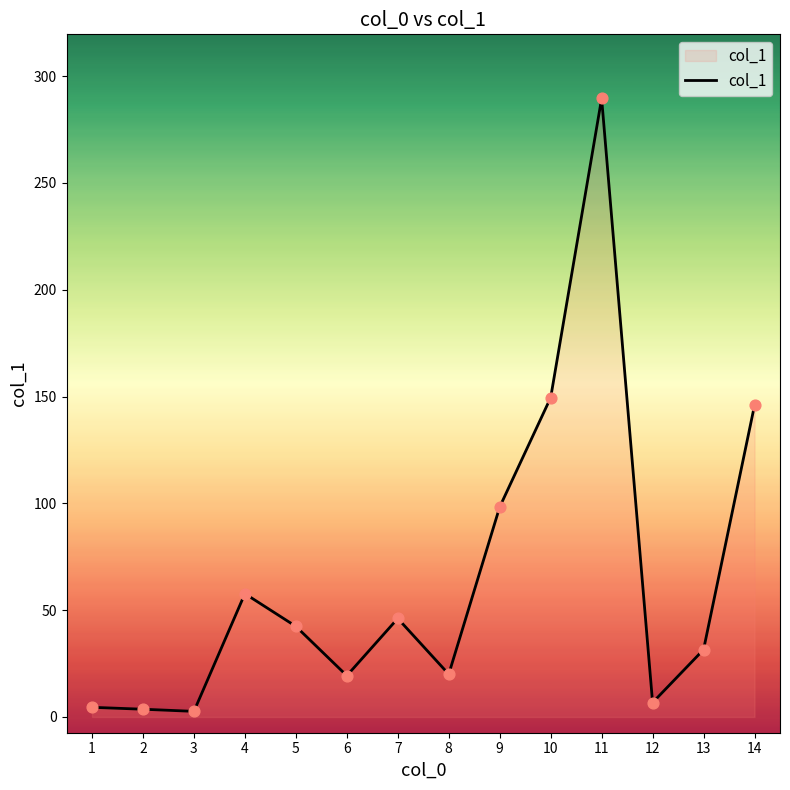

Which has a higher value, 9 or 5?

9